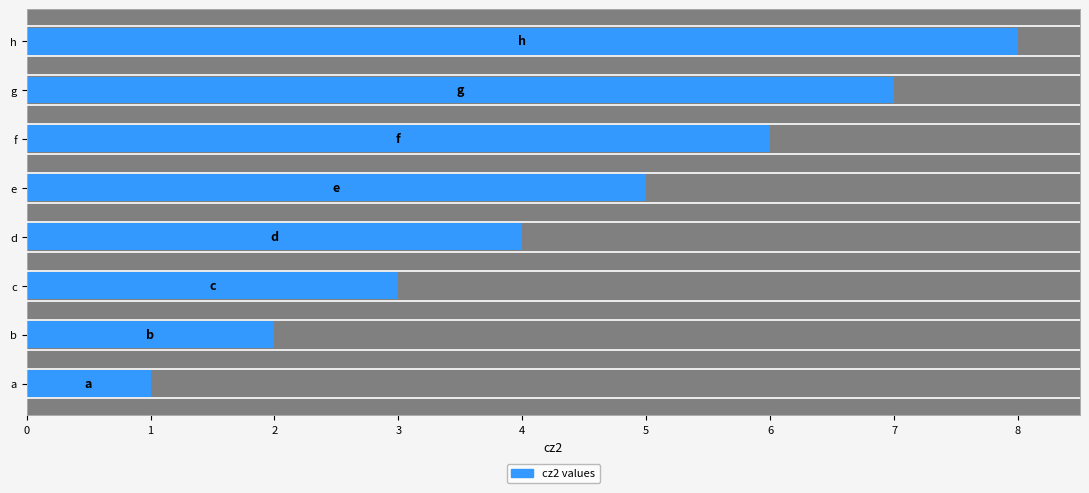

What is the value of the 6th bar from the left?

6